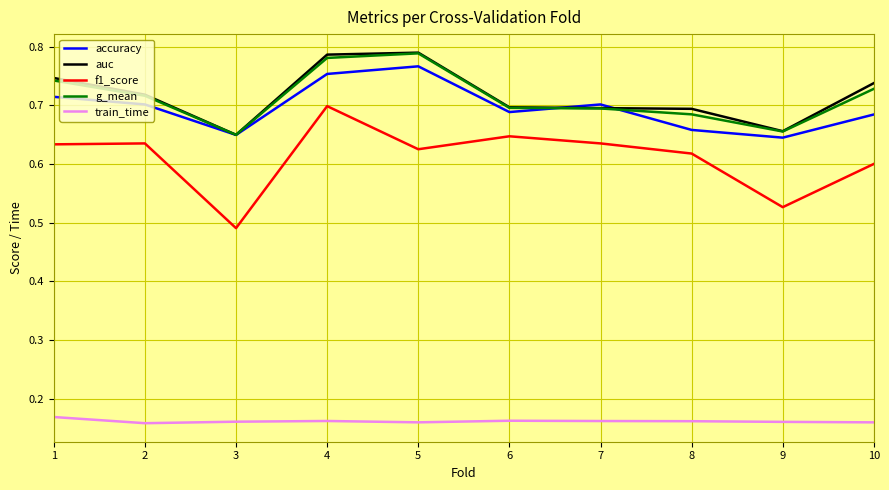

Count the number of data series in this chart.

5